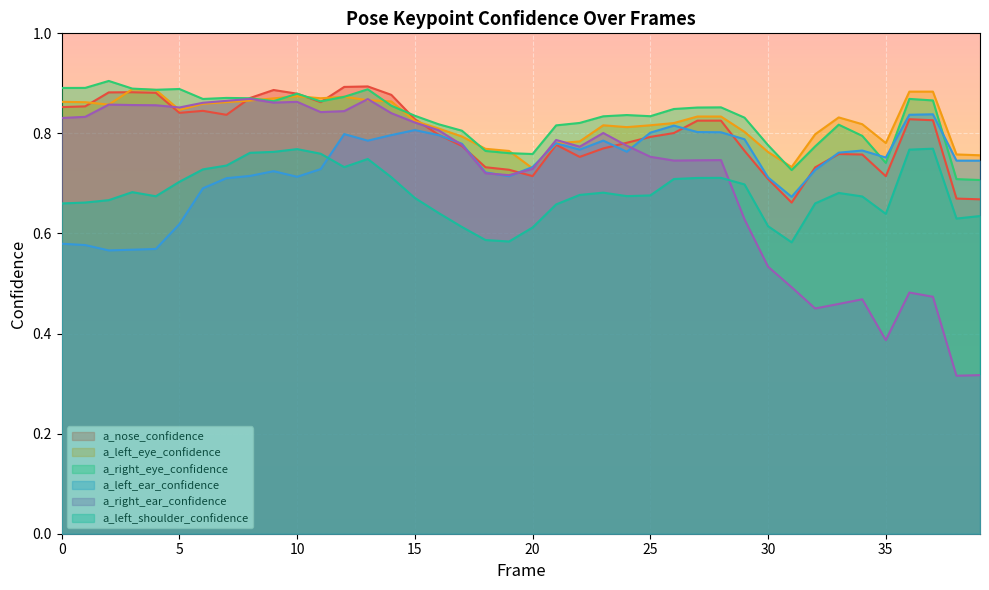

What is the value of the a_right_ear_confidence point at the 11th from the left?

0.9